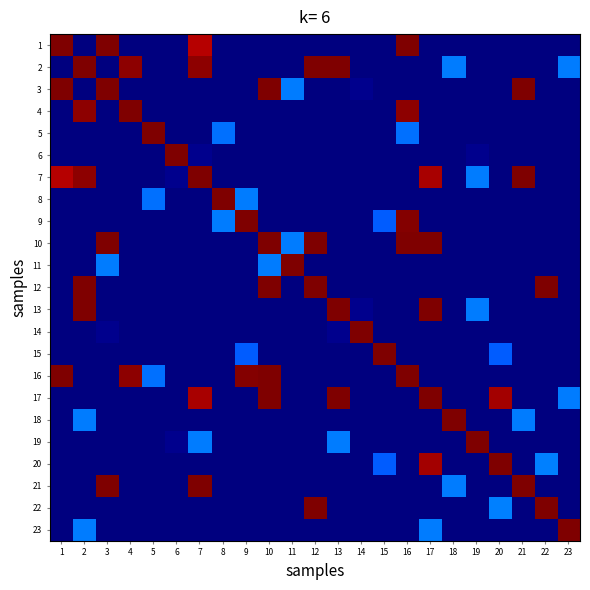

Reading left to right, list all the values displayed in this chart.

row_0: 1=99985.5	2=0.0	3=99723.3	4=0.0	5=0.0	6=0.0	7=94965.8	8=0.0	9=0.0	10=0.0	11=0.0	12=0.0	13=0.0	14=0.0	15=0.0	16=99624.4	17=0.0	18=0.0	19=0.0	20=0.0	21=0.0	22=0.0	23=0.0
row_1: 1=0.0	2=99985.5	3=0.0	4=98667.4	5=0.0	6=0.0	7=98665.0	8=0.0	9=0.0	10=0.0	11=0.0	12=99693.5	13=99780.5	14=0.0	15=0.0	16=0.0	17=0.0	18=24989.1	19=0.0	20=0.0	21=0.0	22=0.0	23=24985.5
row_2: 1=99723.3	2=0.0	3=99985.5	4=0.0	5=0.0	6=0.0	7=0.0	8=0.0	9=0.0	10=99940.2	11=24903.3	12=0.0	13=0.0	14=1542.7	15=0.0	16=0.0	17=0.0	18=0.0	19=0.0	20=0.0	21=99850.9	22=0.0	23=0.0
row_3: 1=0.0	2=98667.4	3=0.0	4=99985.5	5=0.0	6=0.0	7=0.0	8=0.0	9=0.0	10=0.0	11=0.0	12=0.0	13=0.0	14=0.0	15=0.0	16=98667.6	17=0.0	18=0.0	19=0.0	20=0.0	21=0.0	22=0.0	23=0.0
row_4: 1=0.0	2=0.0	3=0.0	4=0.0	5=99985.5	6=0.0	7=0.0	8=23795.1	9=0.0	10=0.0	11=0.0	12=0.0	13=0.0	14=0.0	15=0.0	16=23796.1	17=0.0	18=0.0	19=0.0	20=0.0	21=0.0	22=0.0	23=0.0
row_5: 1=0.0	2=0.0	3=0.0	4=0.0	5=0.0	6=99985.5	7=1480.7	8=0.0	9=0.0	10=0.0	11=0.0	12=0.0	13=0.0	14=0.0	15=0.0	16=0.0	17=0.0	18=0.0	19=1537.9	20=0.0	21=0.0	22=0.0	23=0.0
row_6: 1=94965.8	2=98665.0	3=0.0	4=0.0	5=0.0	6=1480.7	7=99985.5	8=0.0	9=0.0	10=0.0	11=0.0	12=0.0	13=0.0	14=0.0	15=0.0	16=0.0	17=96432.9	18=0.0	19=24846.1	20=0.0	21=99898.5	22=0.0	23=0.0
row_7: 1=0.0	2=0.0	3=0.0	4=0.0	5=23795.1	6=0.0	7=0.0	8=99985.5	9=24760.3	10=0.0	11=0.0	12=0.0	13=0.0	14=0.0	15=0.0	16=0.0	17=0.0	18=0.0	19=0.0	20=0.0	21=0.0	22=0.0	23=0.0
row_8: 1=0.0	2=0.0	3=0.0	4=0.0	5=0.0	6=0.0	7=0.0	8=24760.3	9=99985.5	10=0.0	11=0.0	12=0.0	13=0.0	14=0.0	15=21724.8	16=99582.7	17=0.0	18=0.0	19=0.0	20=0.0	21=0.0	22=0.0	23=0.0
row_9: 1=0.0	2=0.0	3=99940.2	4=0.0	5=0.0	6=0.0	7=0.0	8=0.0	9=0.0	10=99985.5	11=24915.2	12=99909.2	13=0.0	14=0.0	15=0.0	16=99716.2	17=99788.9	18=0.0	19=0.0	20=0.0	21=0.0	22=0.0	23=0.0
row_10: 1=0.0	2=0.0	3=24903.3	4=0.0	5=0.0	6=0.0	7=0.0	8=0.0	9=0.0	10=24915.2	11=99985.5	12=0.0	13=0.0	14=0.0	15=0.0	16=0.0	17=0.0	18=0.0	19=0.0	20=0.0	21=0.0	22=0.0	23=0.0
row_11: 1=0.0	2=99693.5	3=0.0	4=0.0	5=0.0	6=0.0	7=0.0	8=0.0	9=0.0	10=99909.2	11=0.0	12=99985.5	13=0.0	14=0.0	15=0.0	16=0.0	17=0.0	18=0.0	19=0.0	20=0.0	21=0.0	22=99967.6	23=0.0
row_12: 1=0.0	2=99780.5	3=0.0	4=0.0	5=0.0	6=0.0	7=0.0	8=0.0	9=0.0	10=0.0	11=0.0	12=0.0	13=99985.5	14=1546.2	15=0.0	16=0.0	17=99985.5	18=0.0	19=24779.4	20=0.0	21=0.0	22=0.0	23=0.0
row_13: 1=0.0	2=0.0	3=1542.7	4=0.0	5=0.0	6=0.0	7=0.0	8=0.0	9=0.0	10=0.0	11=0.0	12=0.0	13=1546.2	14=99985.5	15=0.0	16=0.0	17=0.0	18=0.0	19=0.0	20=0.0	21=0.0	22=0.0	23=0.0
row_14: 1=0.0	2=0.0	3=0.0	4=0.0	5=0.0	6=0.0	7=0.0	8=0.0	9=21724.8	10=0.0	11=0.0	12=0.0	13=0.0	14=0.0	15=99985.5	16=0.0	17=0.0	18=0.0	19=0.0	20=21724.0	21=0.0	22=0.0	23=0.0
row_15: 1=99624.4	2=0.0	3=0.0	4=98667.6	5=23796.1	6=0.0	7=0.0	8=0.0	9=99582.7	10=99716.2	11=0.0	12=0.0	13=0.0	14=0.0	15=0.0	16=99985.5	17=0.0	18=0.0	19=0.0	20=0.0	21=0.0	22=0.0	23=0.0
row_16: 1=0.0	2=0.0	3=0.0	4=0.0	5=0.0	6=0.0	7=96432.9	8=0.0	9=0.0	10=99788.9	11=0.0	12=0.0	13=99985.5	14=0.0	15=0.0	16=0.0	17=99985.5	18=0.0	19=0.0	20=96721.6	21=0.0	22=0.0	23=24985.5
row_17: 1=0.0	2=24989.1	3=0.0	4=0.0	5=0.0	6=0.0	7=0.0	8=0.0	9=0.0	10=0.0	11=0.0	12=0.0	13=0.0	14=0.0	15=0.0	16=0.0	17=0.0	18=99985.5	19=0.0	20=0.0	21=24874.7	22=0.0	23=0.0
row_18: 1=0.0	2=0.0	3=0.0	4=0.0	5=0.0	6=1537.9	7=24846.1	8=0.0	9=0.0	10=0.0	11=0.0	12=0.0	13=24779.4	14=0.0	15=0.0	16=0.0	17=0.0	18=0.0	19=99985.5	20=0.0	21=0.0	22=0.0	23=0.0
row_19: 1=0.0	2=0.0	3=0.0	4=0.0	5=0.0	6=0.0	7=0.0	8=0.0	9=0.0	10=0.0	11=0.0	12=0.0	13=0.0	14=0.0	15=21724.0	16=0.0	17=96721.6	18=0.0	19=0.0	20=99985.5	21=0.0	22=24999.8	23=0.0
row_20: 1=0.0	2=0.0	3=99850.9	4=0.0	5=0.0	6=0.0	7=99898.5	8=0.0	9=0.0	10=0.0	11=0.0	12=0.0	13=0.0	14=0.0	15=0.0	16=0.0	17=0.0	18=24874.7	19=0.0	20=0.0	21=99985.5	22=0.0	23=0.0
row_21: 1=0.0	2=0.0	3=0.0	4=0.0	5=0.0	6=0.0	7=0.0	8=0.0	9=0.0	10=0.0	11=0.0	12=99967.6	13=0.0	14=0.0	15=0.0	16=0.0	17=0.0	18=0.0	19=0.0	20=24999.8	21=0.0	22=99985.5	23=0.0
row_22: 1=0.0	2=24985.5	3=0.0	4=0.0	5=0.0	6=0.0	7=0.0	8=0.0	9=0.0	10=0.0	11=0.0	12=0.0	13=0.0	14=0.0	15=0.0	16=0.0	17=24985.5	18=0.0	19=0.0	20=0.0	21=0.0	22=0.0	23=99985.5